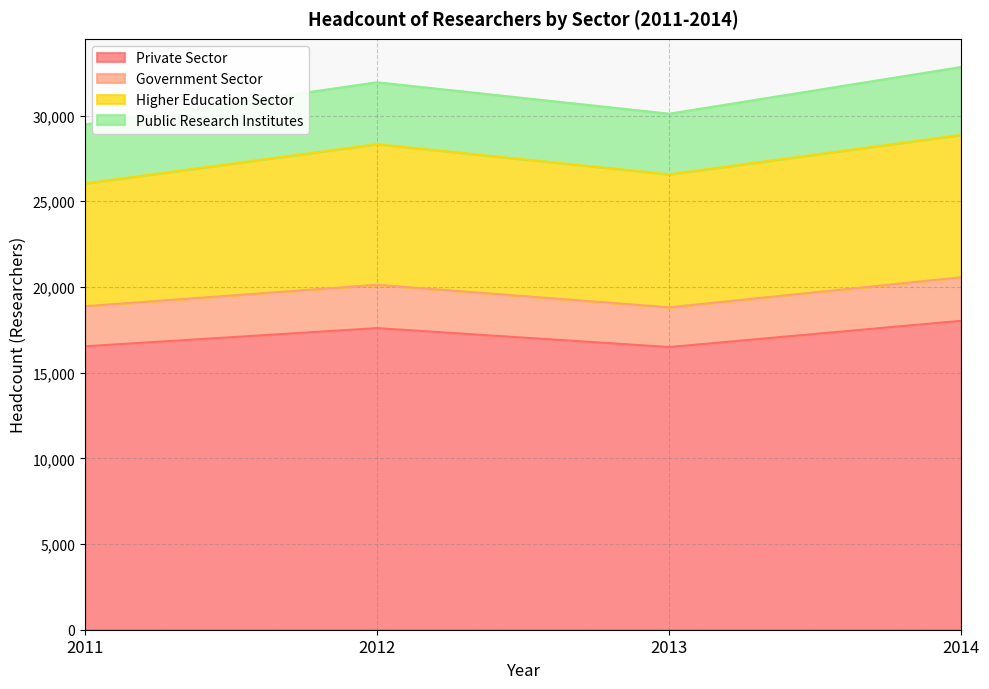

Is it true that Government Sector equals 18875 at 2011?

True